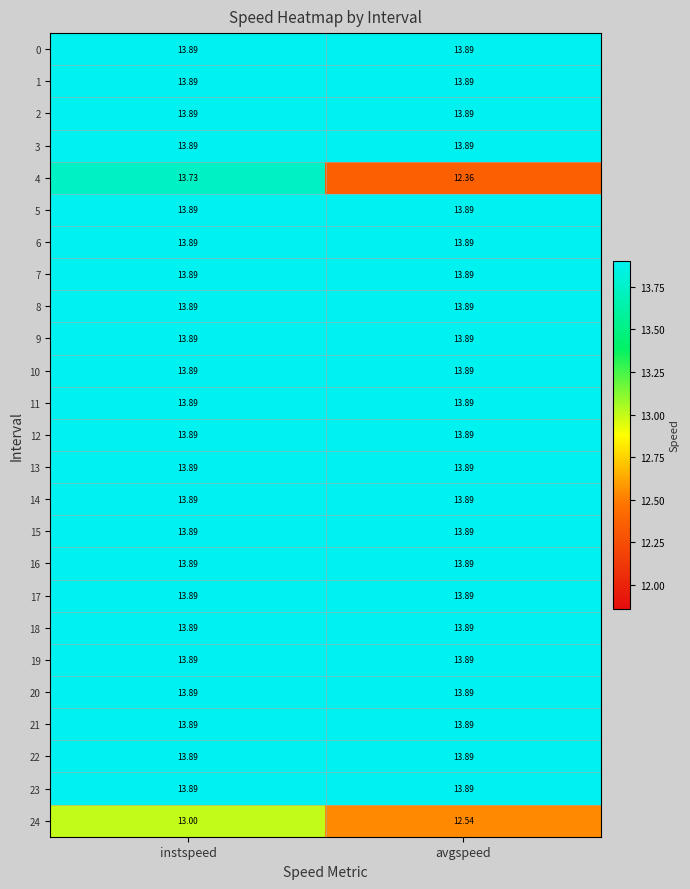

At which category does the chart reach its minimum across all series?

avgspeed